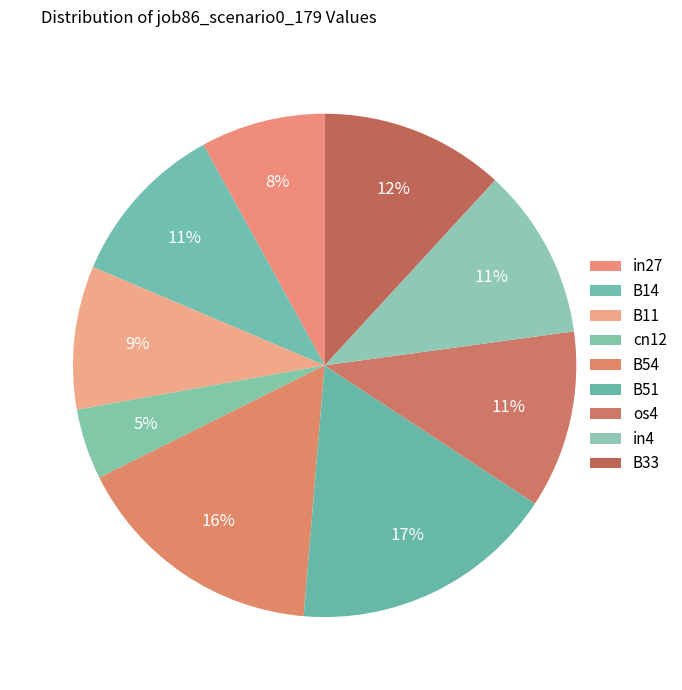

To the nearest percent, what portion does B51 represent?

17%